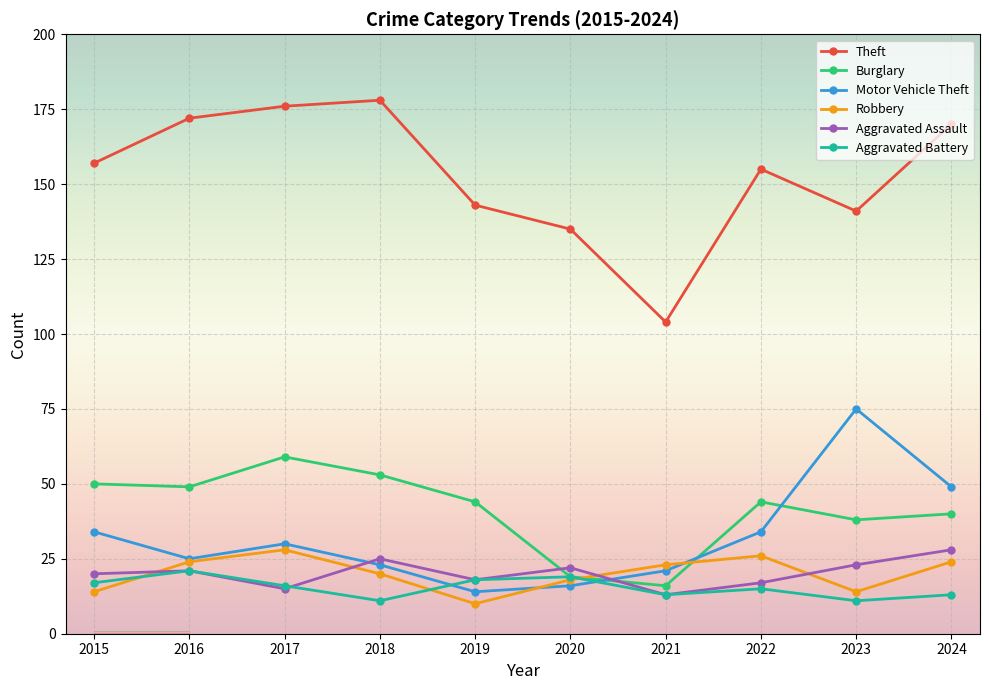

How many times do Motor Vehicle Theft and Burglary cross each other?

3